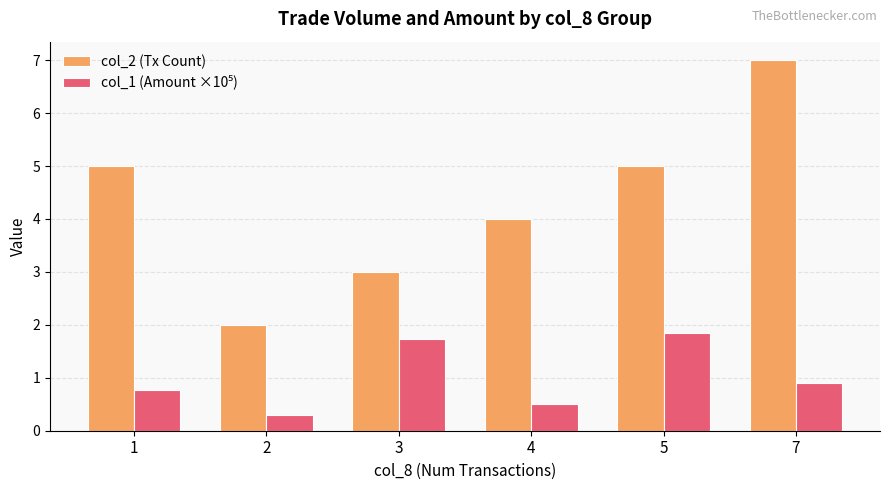

Which series changed the most between 2 and 4?

col_2 (Tx Count)